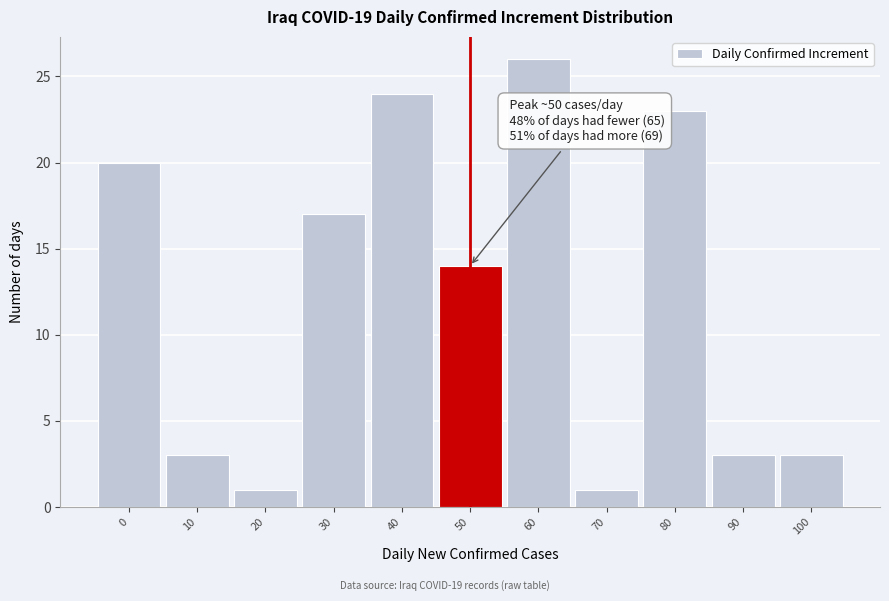

Reading right to left, extract all data points from this chart.

100=3	90=3	80=23	70=1	60=26	50=14	40=24	30=17	20=1	10=3	0=20